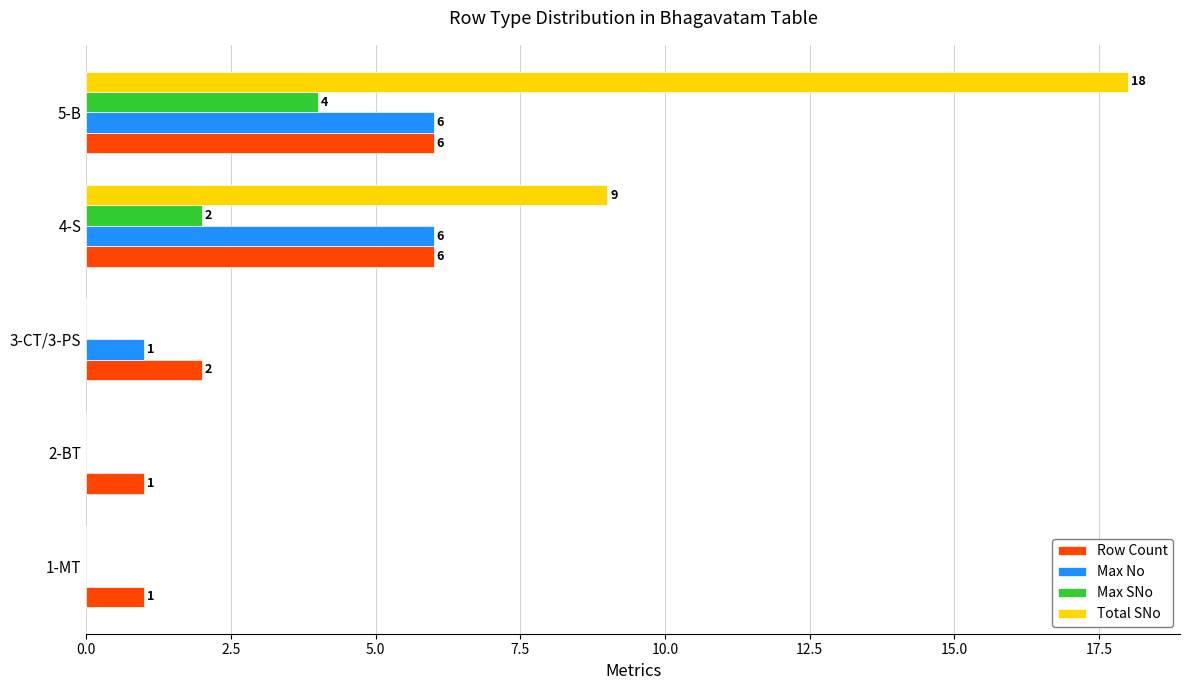

Is it true that Max No equals 3 at 5-B?

False